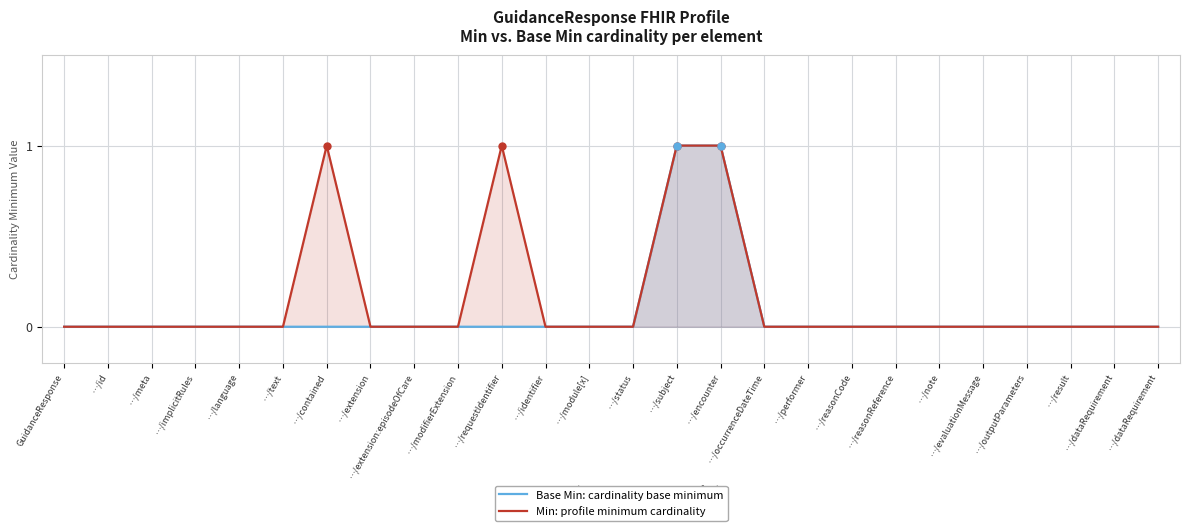

What are all the series names shown in the legend?

Base Min: cardinality base minimum, Min: profile minimum cardinality